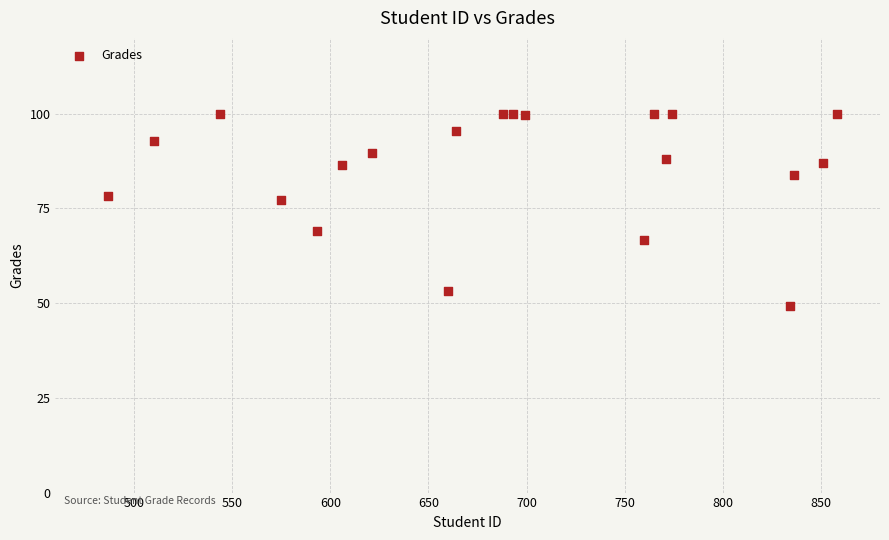

What is the range of X values (max minus min)?

371.0